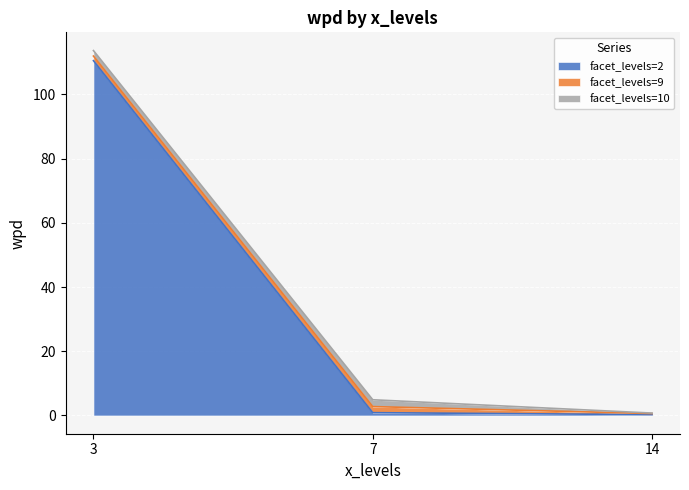

At which category is the sum across all series the highest?

3